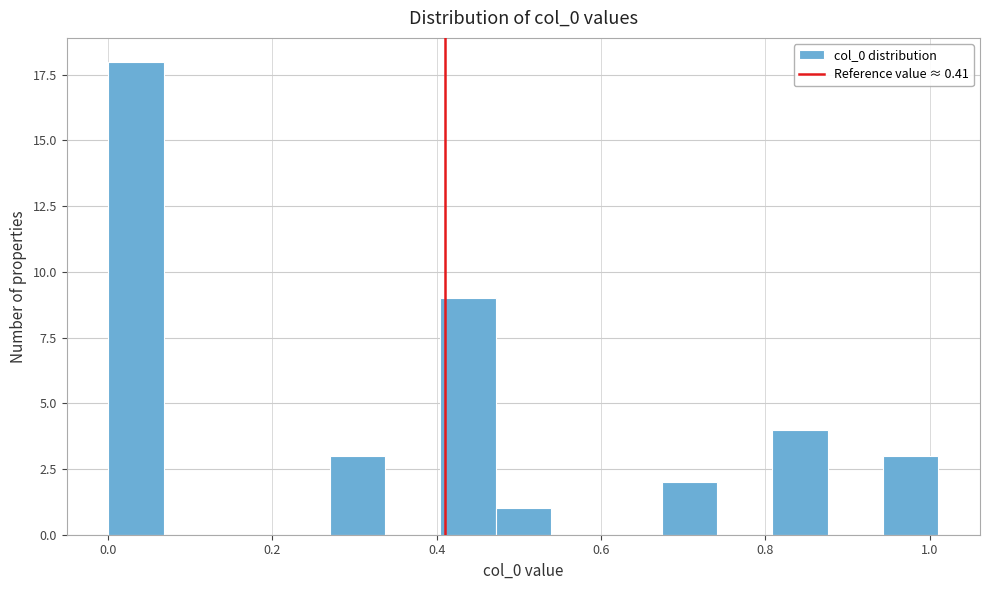

Read against the x-axis, roughly where is the centre of the tallest bar?

0.04